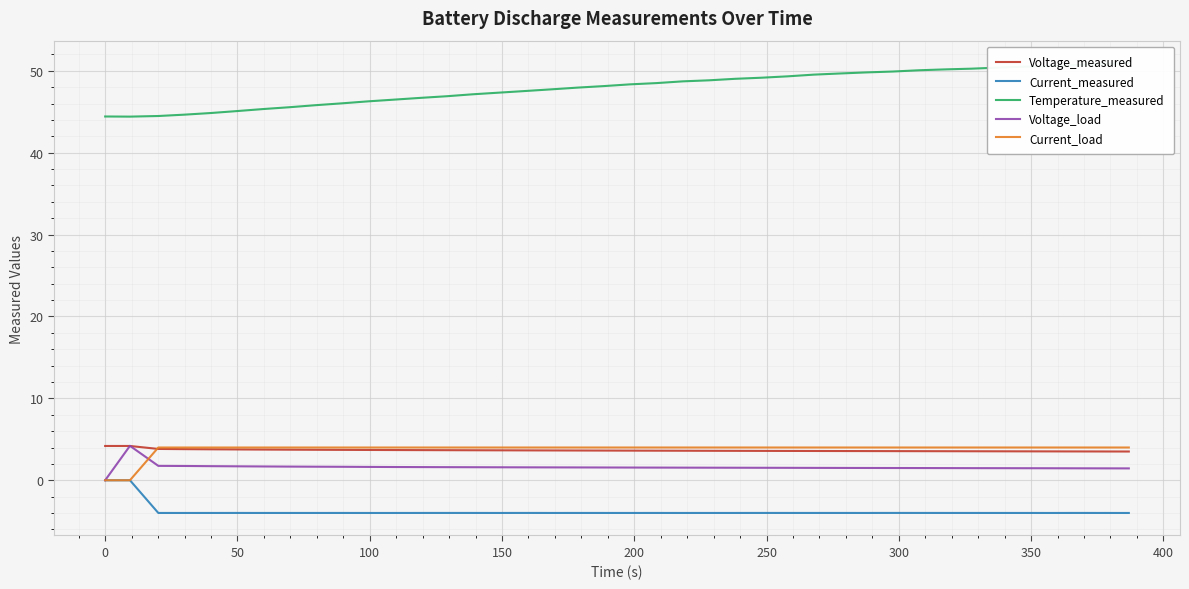

What is the difference between the maximum and second lowest values in the Current_measured series?

4.0